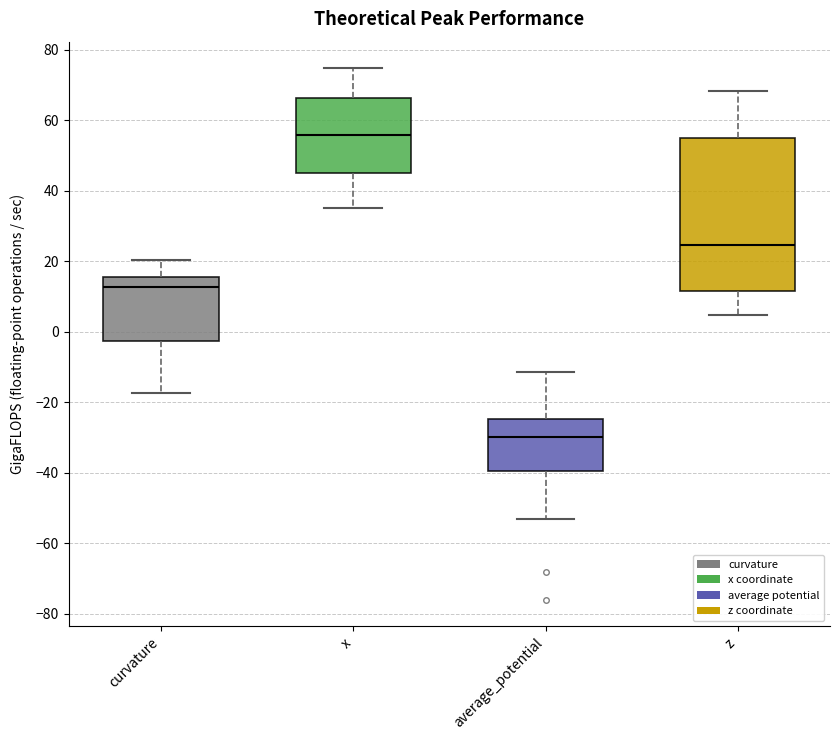

Which box's median line is the highest?

x